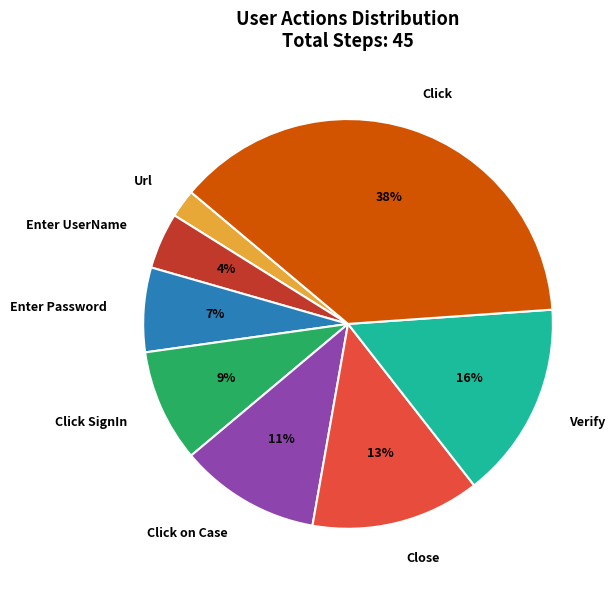

To the nearest percent, what percentage of the pie is Verify?

16%